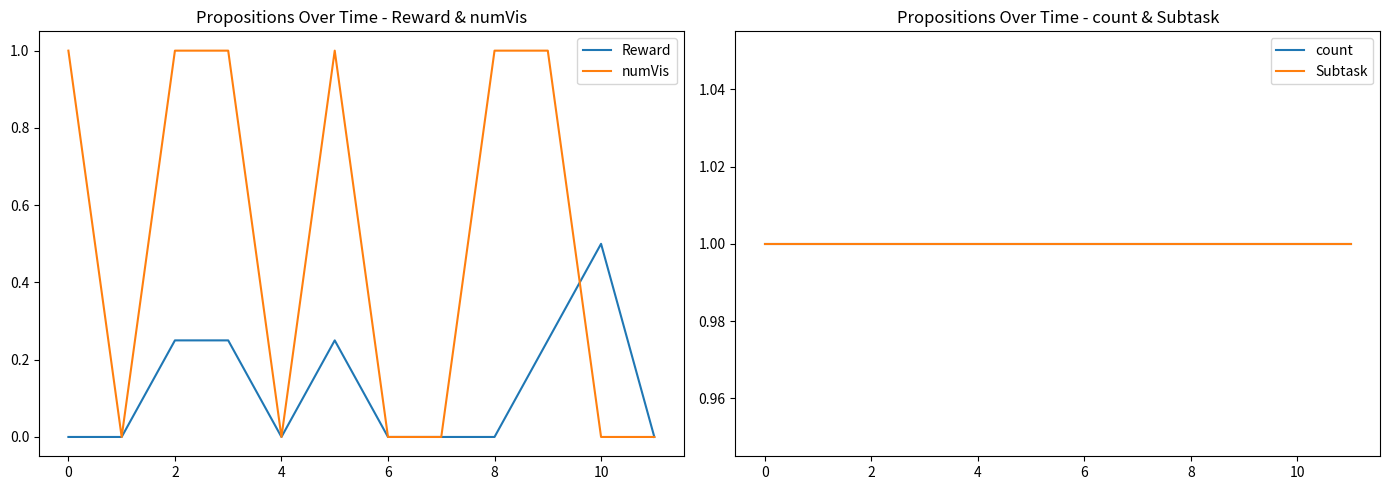

What is the highest value of the numVis series?

1.0